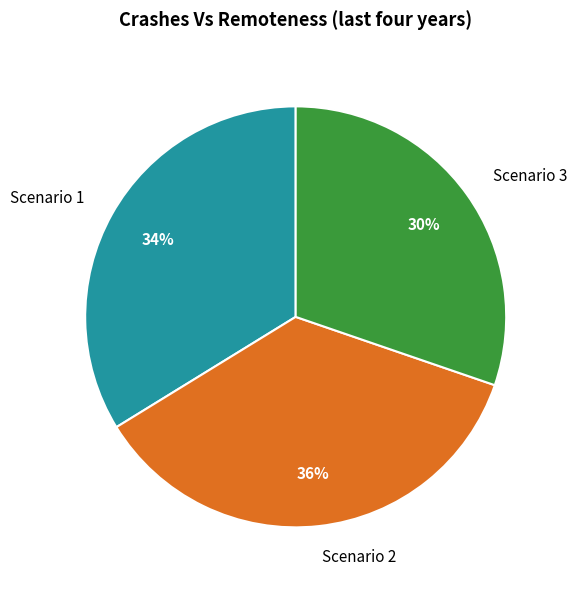

How many segments does this pie chart have?

3